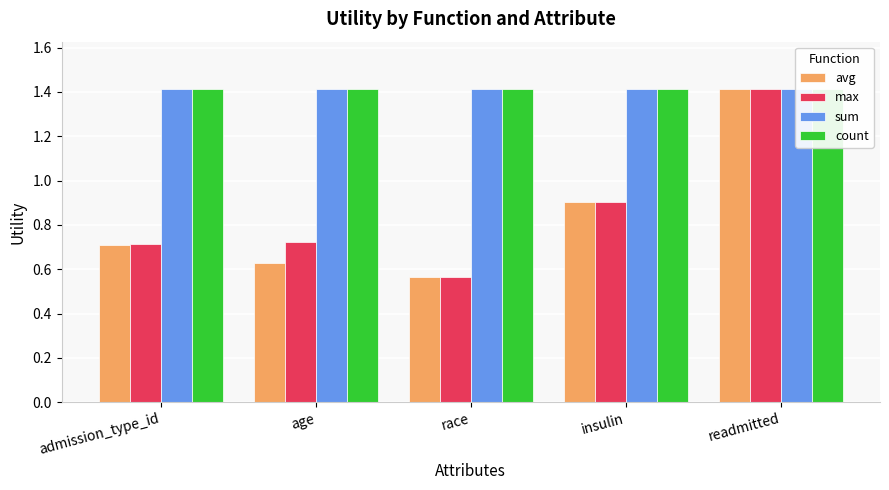

Is it true that count equals 1.9 at insulin?

False